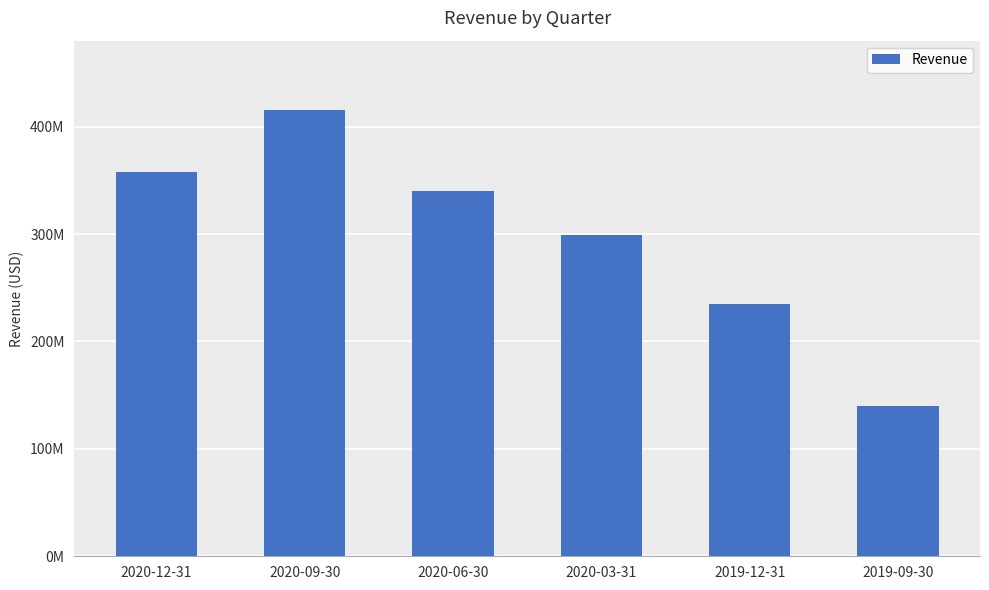

Approximately how many times larger is the value at 2020-09-30 compared to 2020-12-31?

1.2